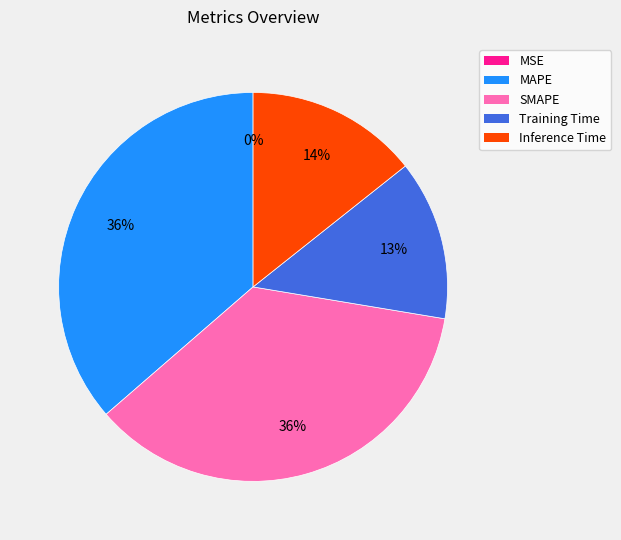

To the nearest percent, what is the average slice percentage?

20%